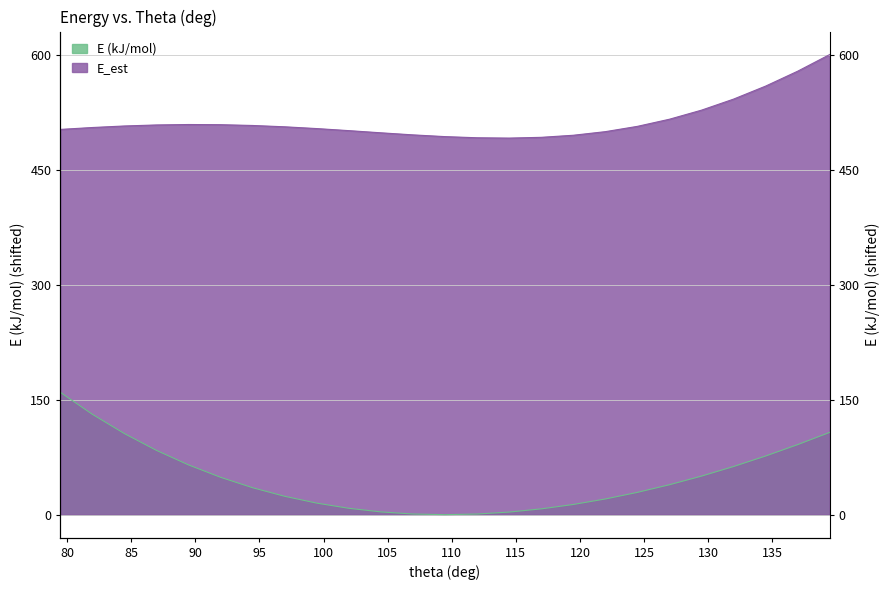

What is the sum of all E (kJ/mol) values?

1182.1